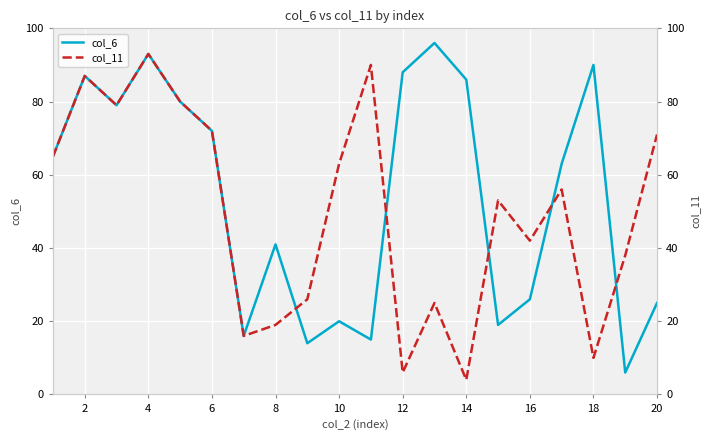

What is the label of the 19th point from the right?

2